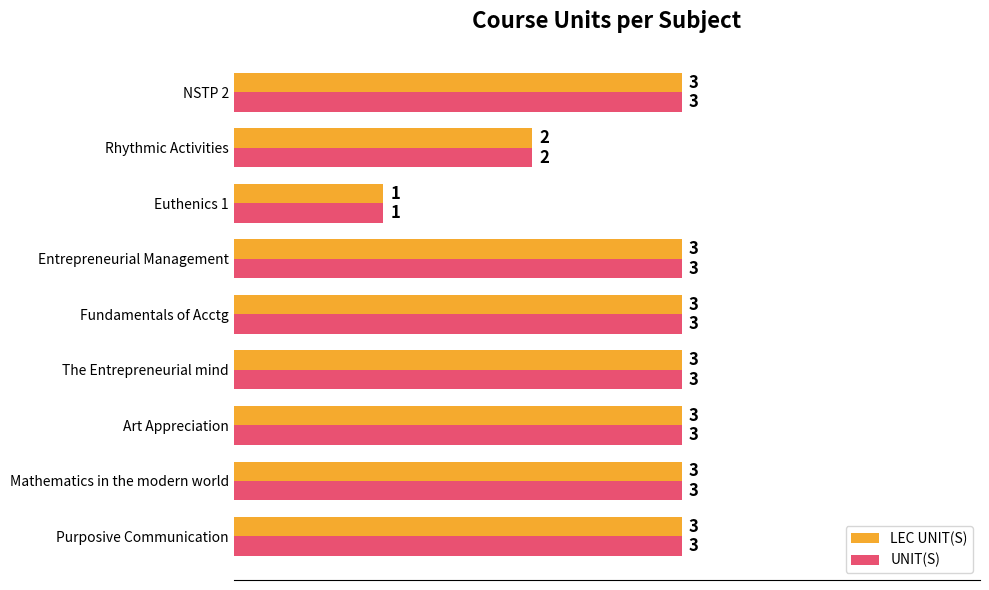

What are all the series names shown in the legend?

LEC UNIT(S), UNIT(S)